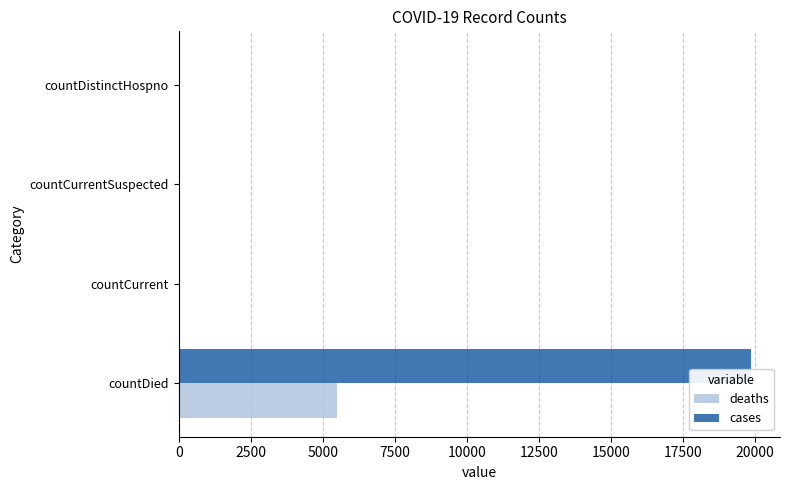

What is the maximum value shown in the chart?

19876